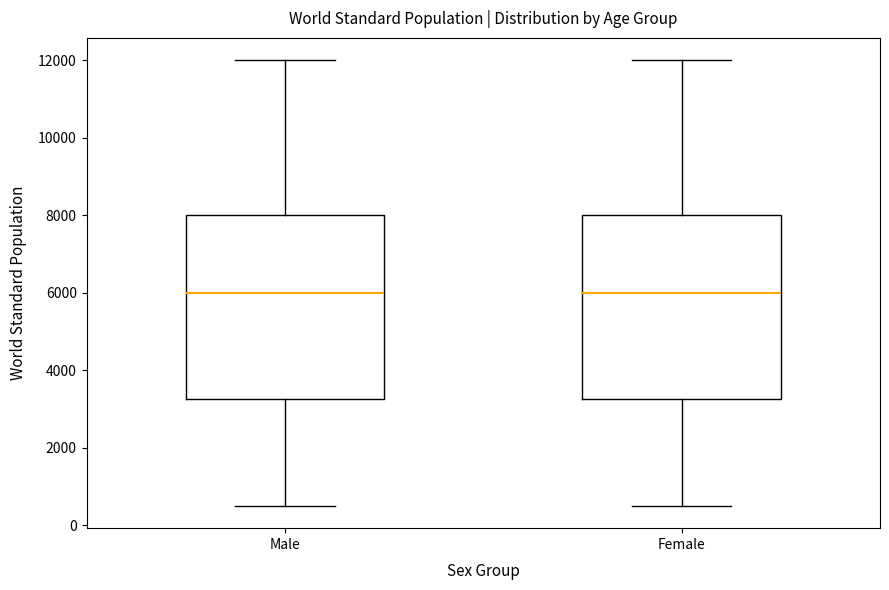

Where is the upper edge of the box for Female on the y-axis? The values are not printed on the chart, so give them approximately, as read against the axis.

8000